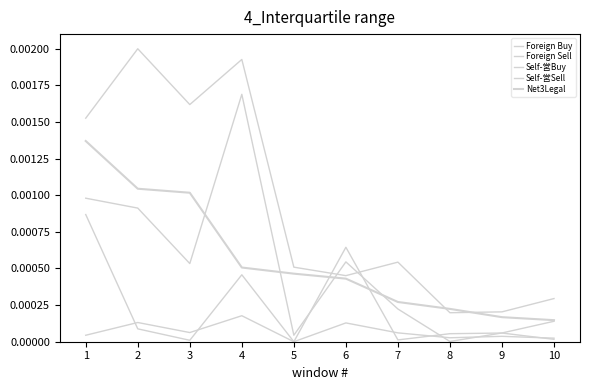

Is this an area chart (filled region under the line)?

No